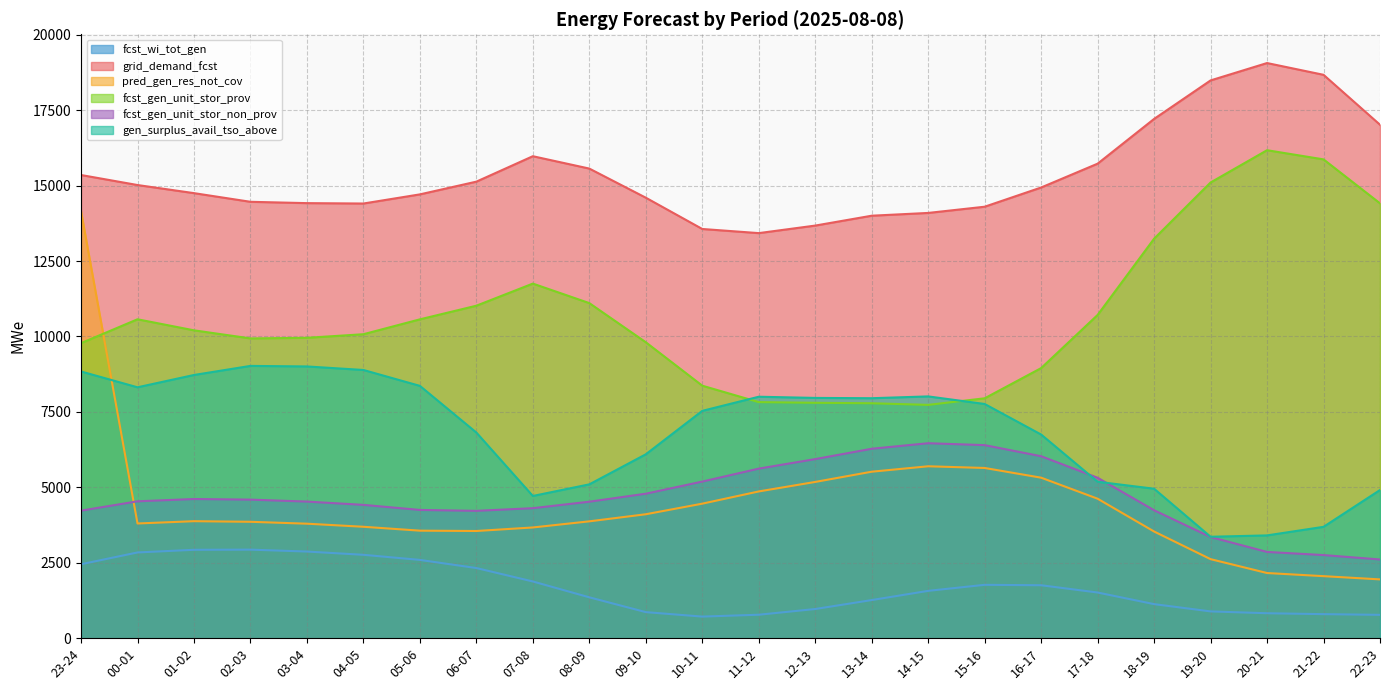

Reading left to right, what are all the values shown in this chart?

fcst_wi_tot_gen: 2451	2842	2930	2935	2872	2764	2595	2325	1880	1355	864	716	778	967	1264	1569	1769	1755	1514	1129	888	827	797	774
grid_demand_fcst: 15352	15020	14751	14464	14420	14407	14710	15132	15975	15565	14600	13563	13426	13676	14003	14095	14301	14938	15728	17211	18487	19063	18673	17018
pred_gen_res_not_cov: 14151	3802	3878	3858	3795	3693	3564	3553	3670	3873	4108	4459	4864	5179	5518	5698	5642	5320	4623	3536	2620	2160	2056	1949
fcst_gen_unit_stor_prov: 9780	10570	10204	9936	9956	10075	10568	11020	11753	11106	9809	8369	7825	7802	7787	7733	7951	8952	10714	13241	15104	16174	15870	14413
fcst_gen_unit_stor_non_prov: 4228	4537	4613	4593	4528	4419	4251	4221	4309	4524	4789	5191	5620	5936	6279	6462	6399	6031	5318	4240	3353	2859	2755	2609
gen_surplus_avail_tso_above: 8840	8316	8724	9025	9007	8890	8363	6816	4714	5099	6095	7535	8003	7964	7954	8014	7763	6750	5185	4954	3362	3407	3691	4911